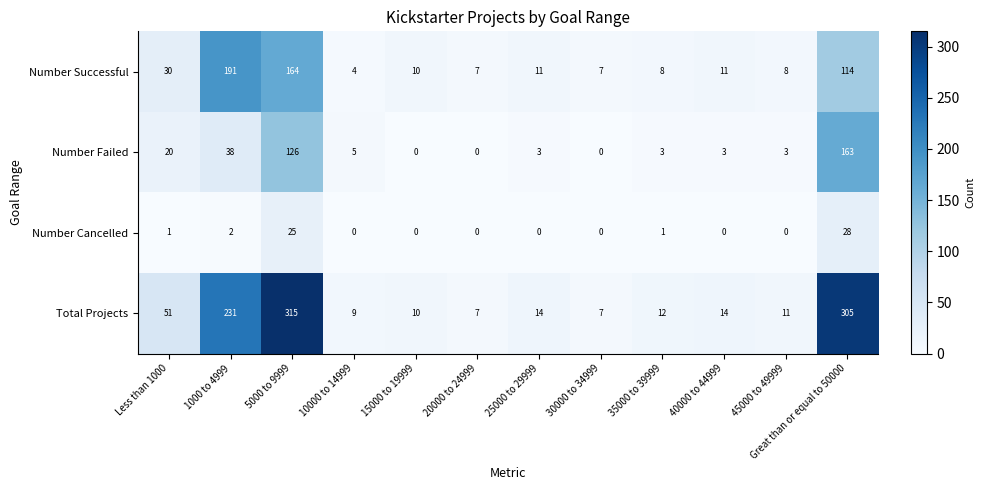

How many positive values does the Number Cancelled series have?

5